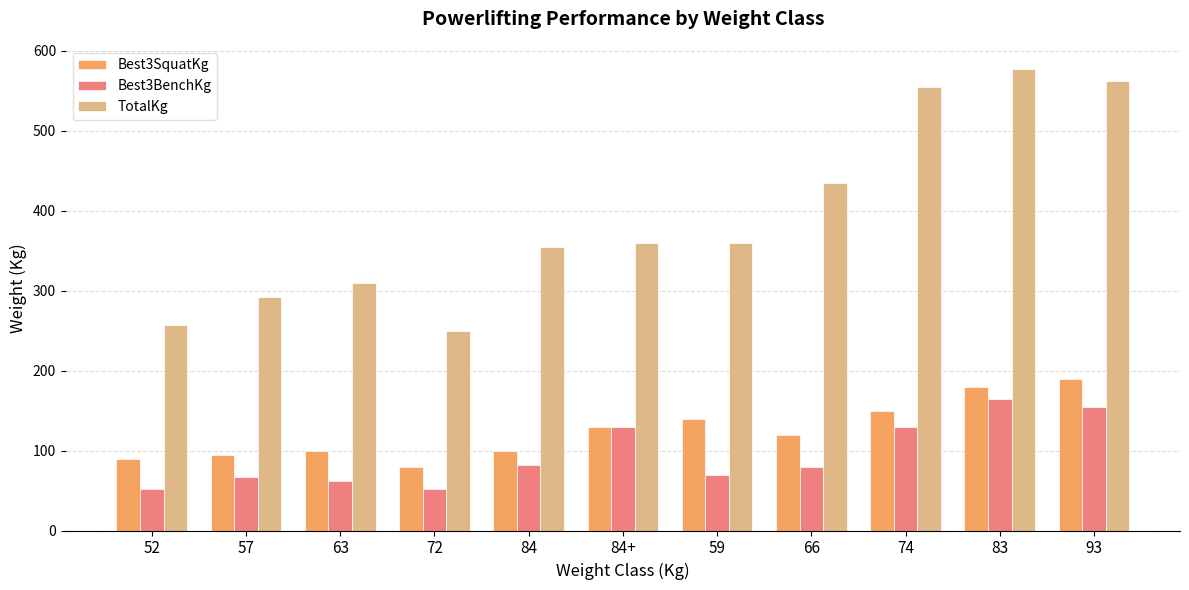

What is the approximate value of Best3BenchKg at 66?

80.0